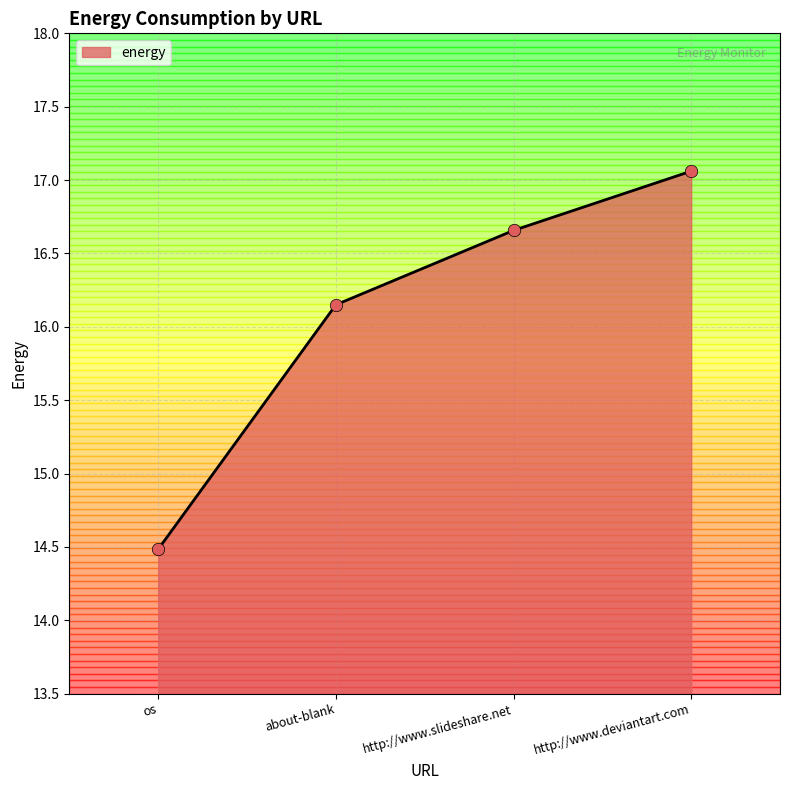

Approximately how many times larger is the value at http://www.deviantart.com compared to http://www.slideshare.net?

1.0